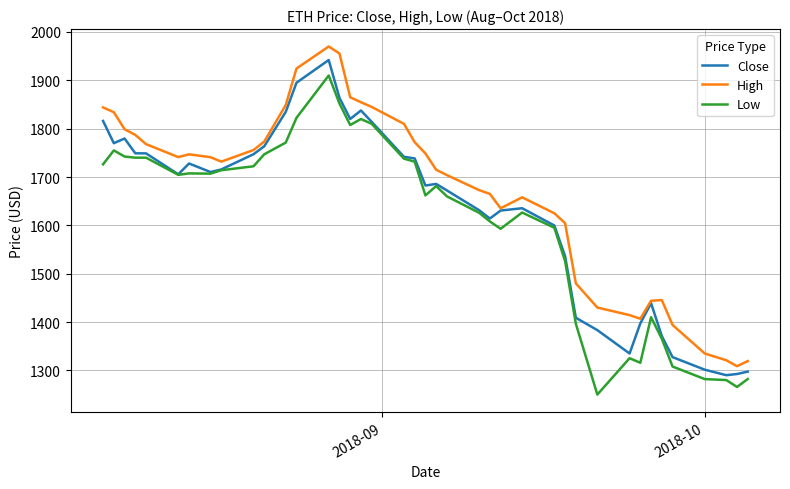

What is the highest value of the Close series?

1942.0